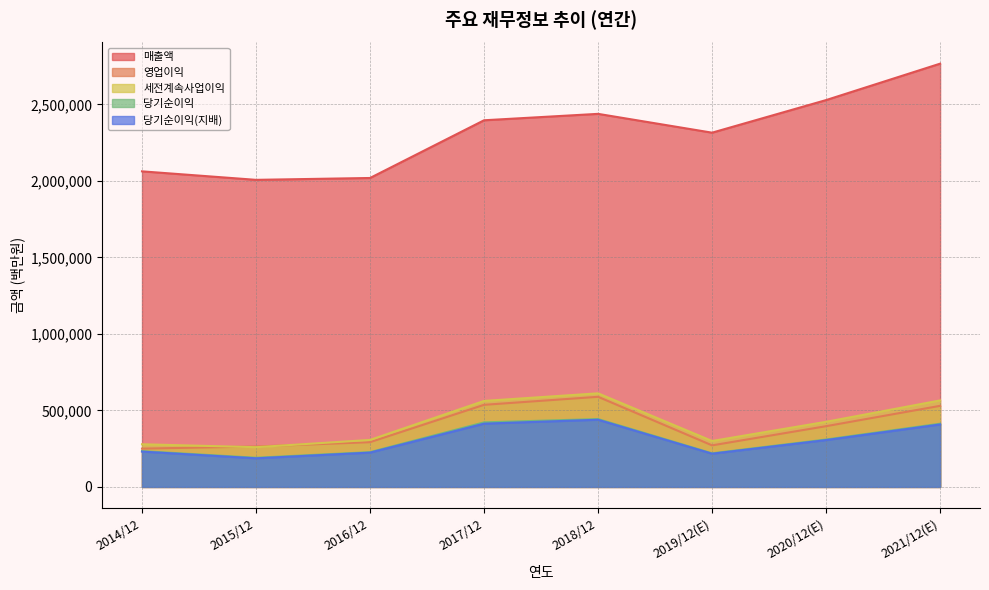

Where is 영업이익 nearest to the value 419559?

2020/12(E)